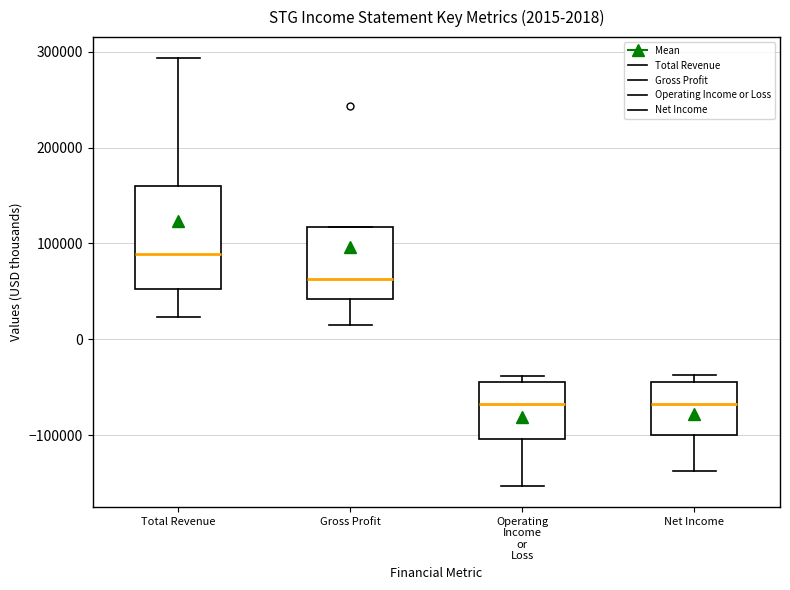

Comparing the boxes themselves (not the whiskers), which one is the tallest?

Total Revenue